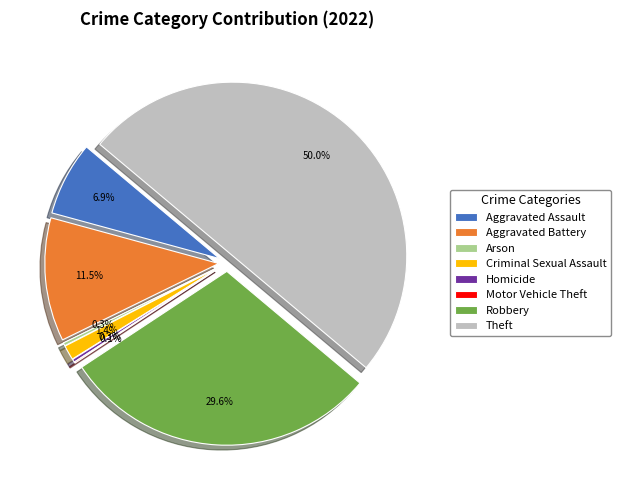

How many segments does this pie chart have?

8